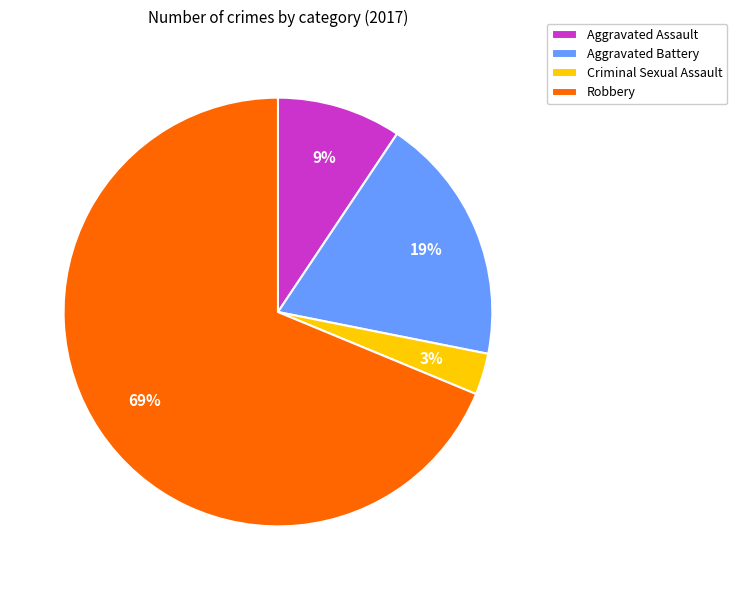

Is Criminal Sexual Assault the majority of the pie?

No